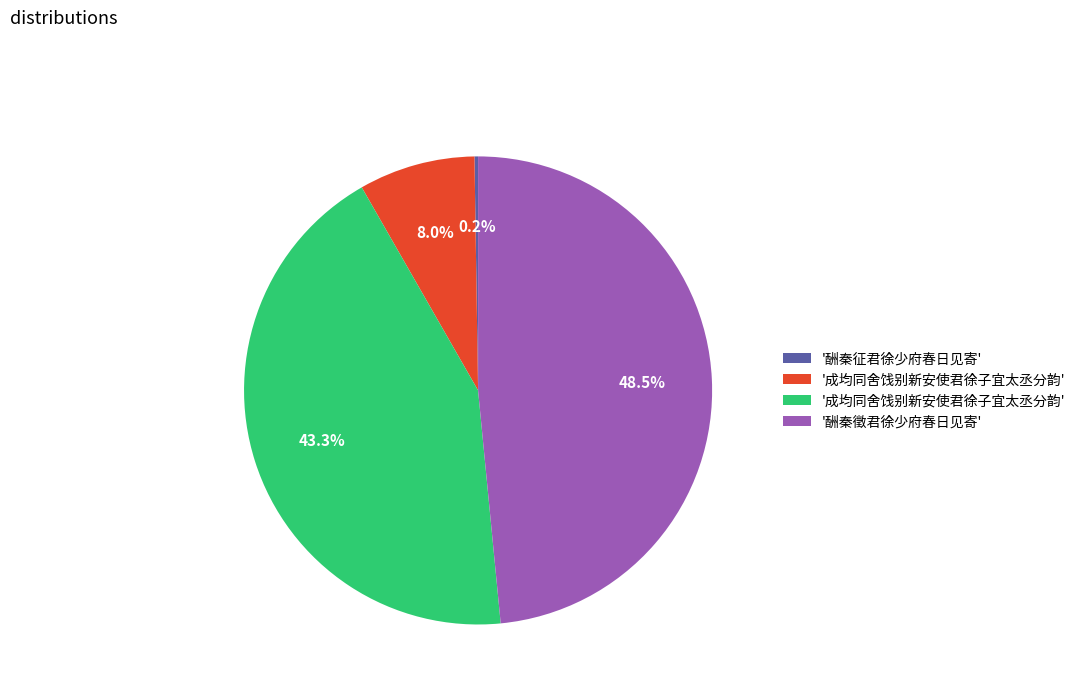

Is there a majority slice in this chart?

No